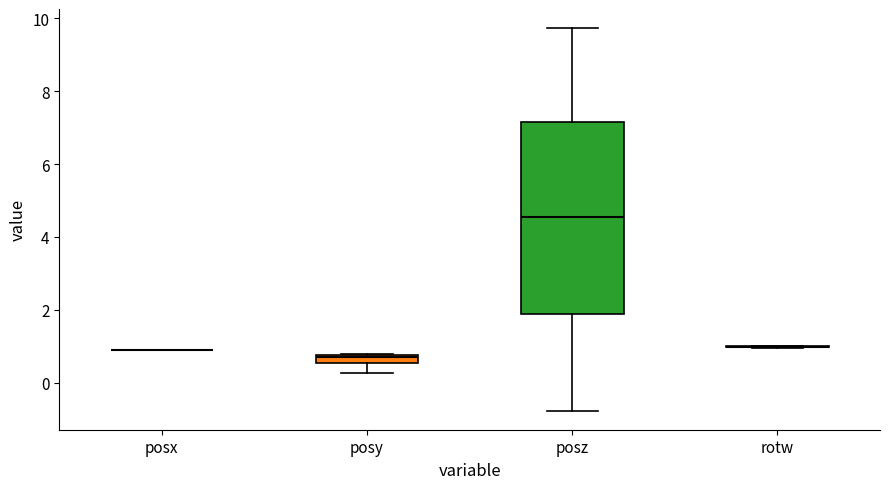

Which box is the tallest, from its lower edge to its upper edge?

posz